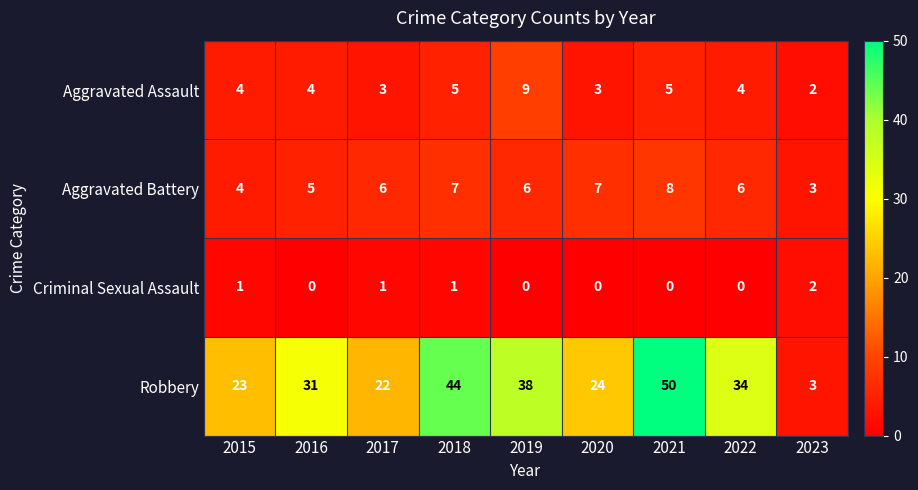

Rank the series by their maximum value, from lowest to highest.

Criminal Sexual Assault, Aggravated Battery, Aggravated Assault, Robbery